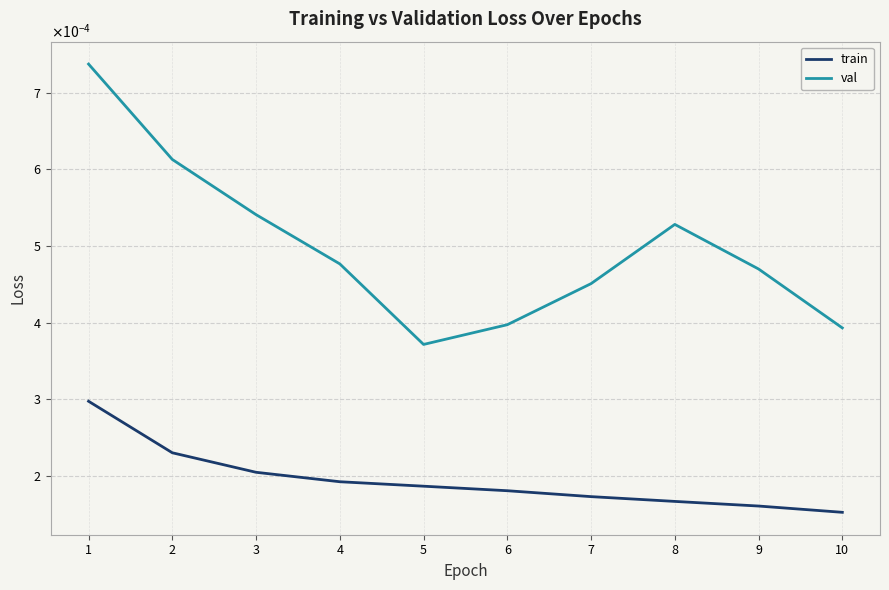

What are all the series names shown in the legend?

train, val